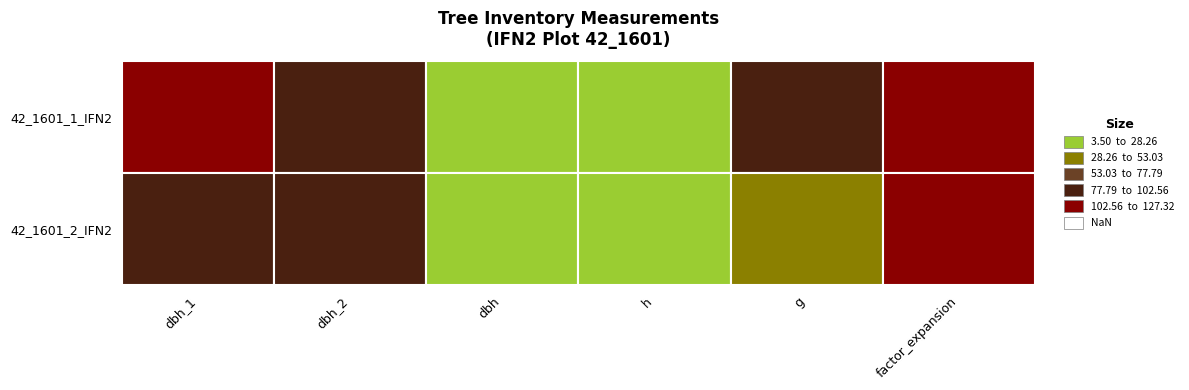

The 42_1601_1_IFN2 series shows 109.5 at g. True or false?

False